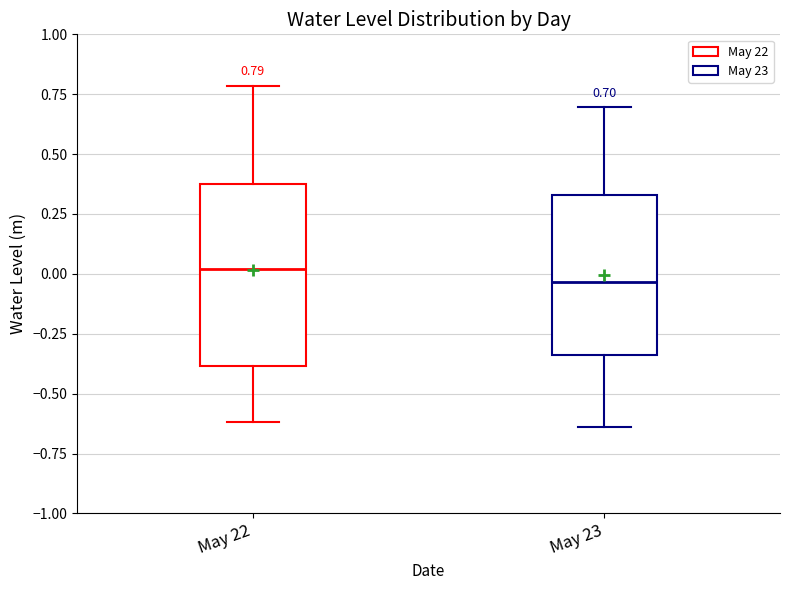

Which box's median line is the lowest?

May 23